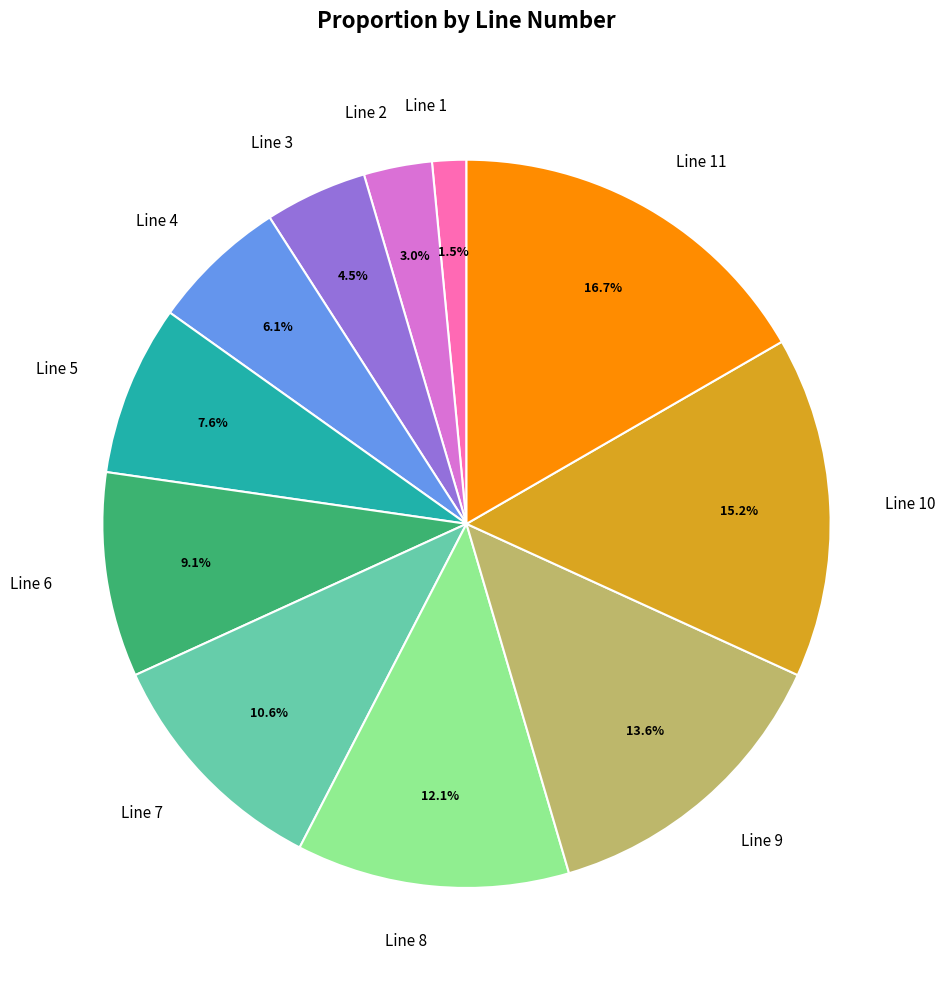

What percentage is the Line 5 slice, to the nearest percent?

8%